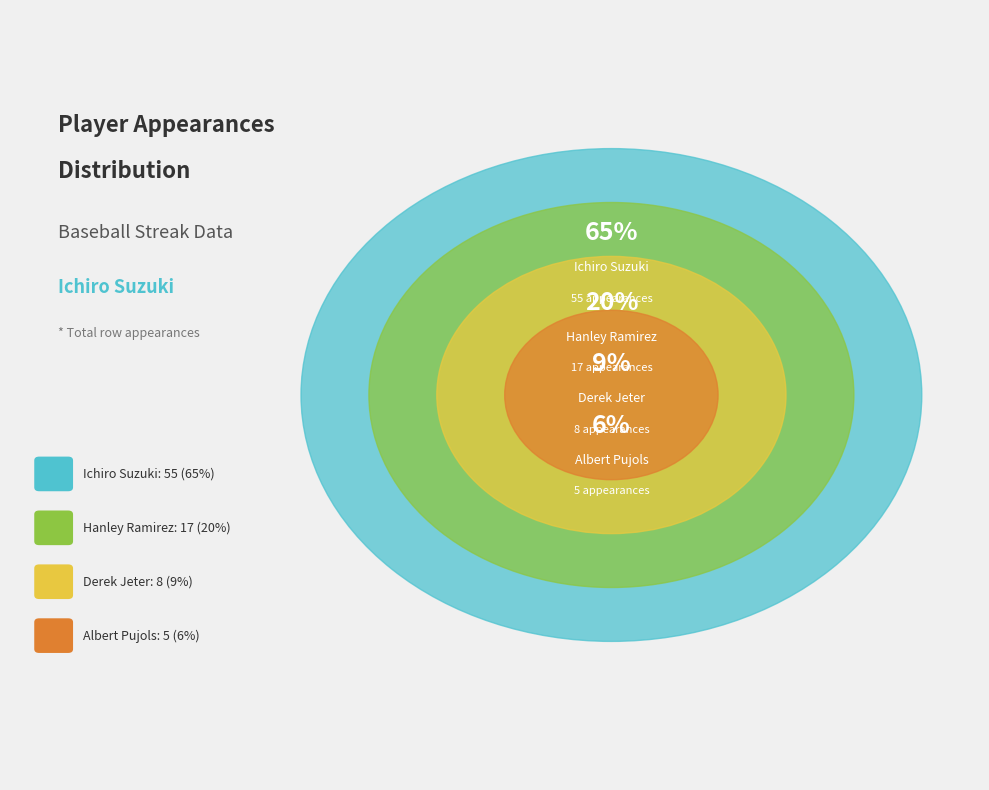

What is the change in value from Ichiro Suzuki to Derek Jeter?

-47